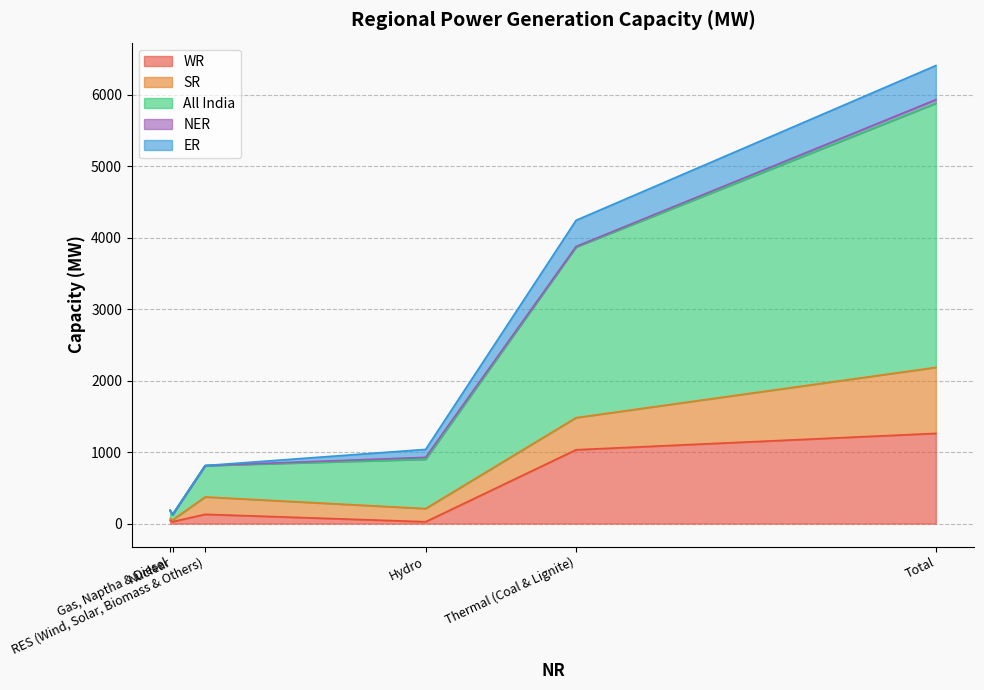

How many interior local valleys does the SR series have?

1